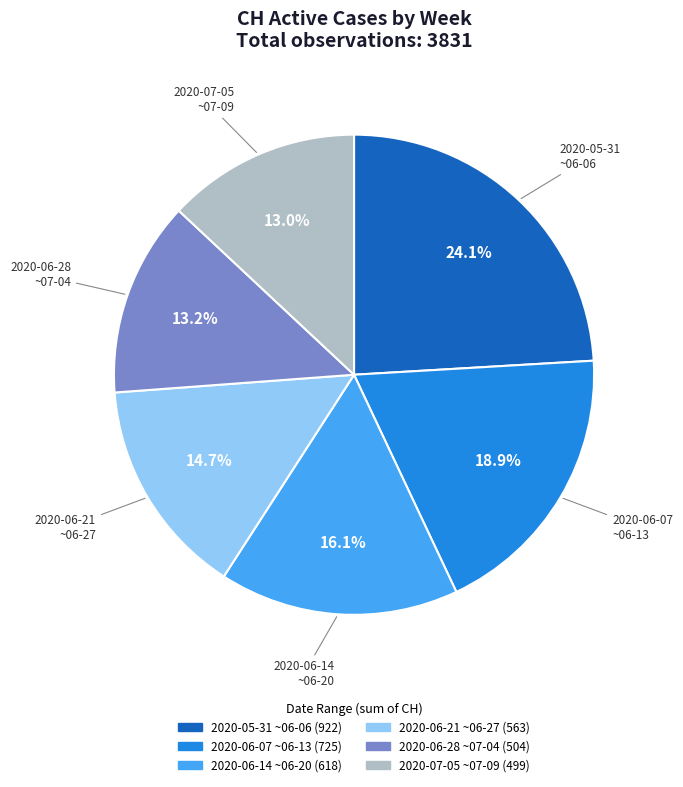

Is there any slice that represents more than half of the pie?

No